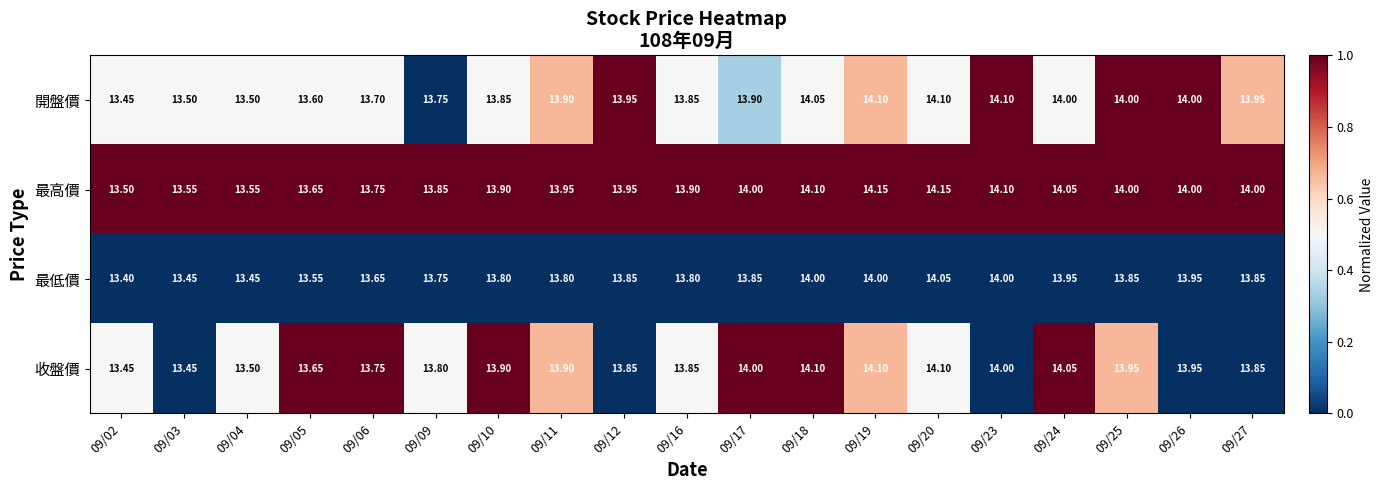

At which category is the sum across all series the highest?

09/20